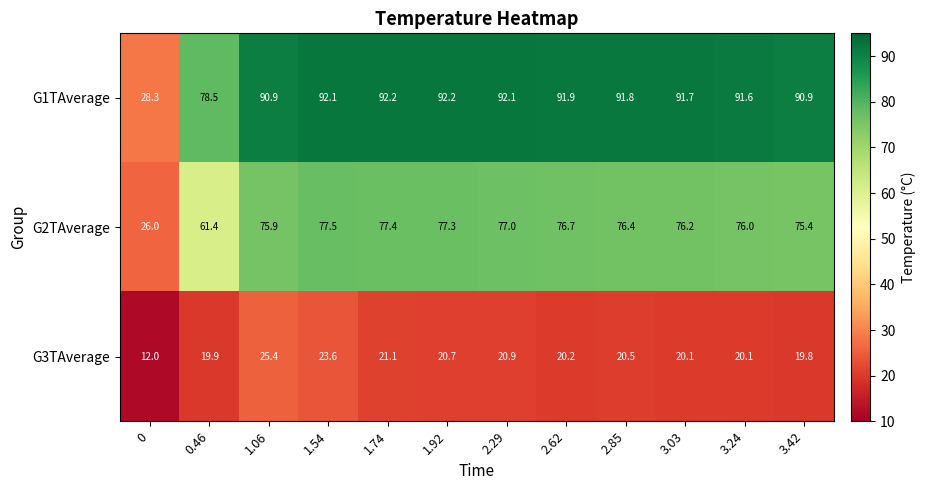

What is the sum of the G1TAverage values at 1.06 and 2.85?

182.7